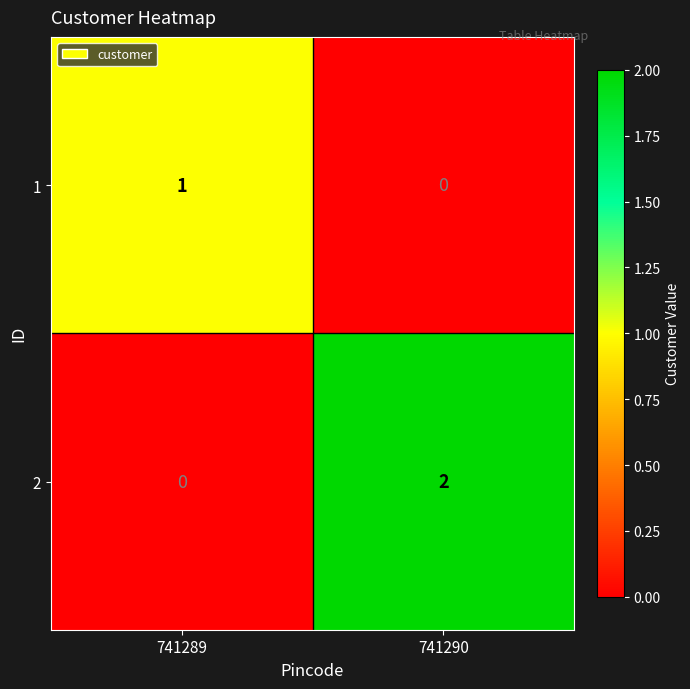

How many series are shown in this chart?

2